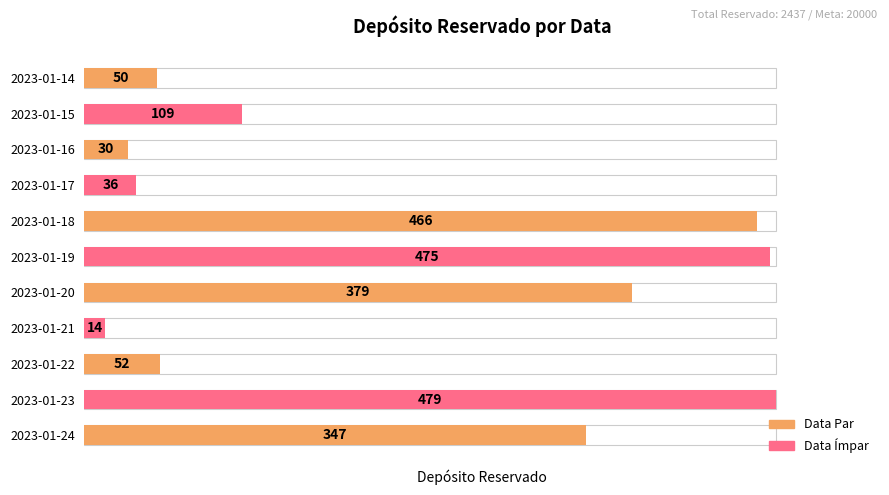

Count the number of values greater than 109.

5